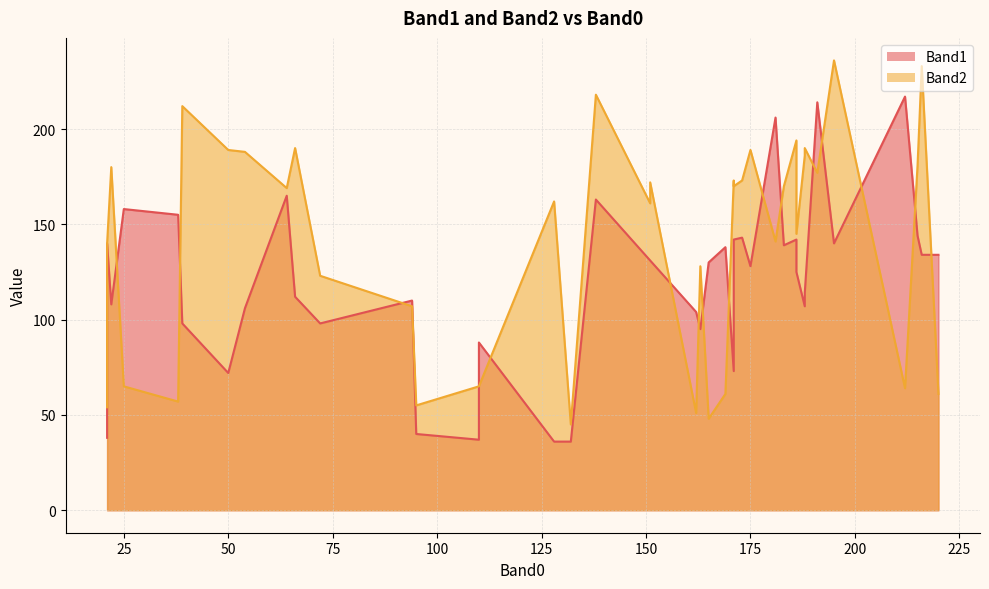

What is the sum of the Band2 values at 9 and 19?

318